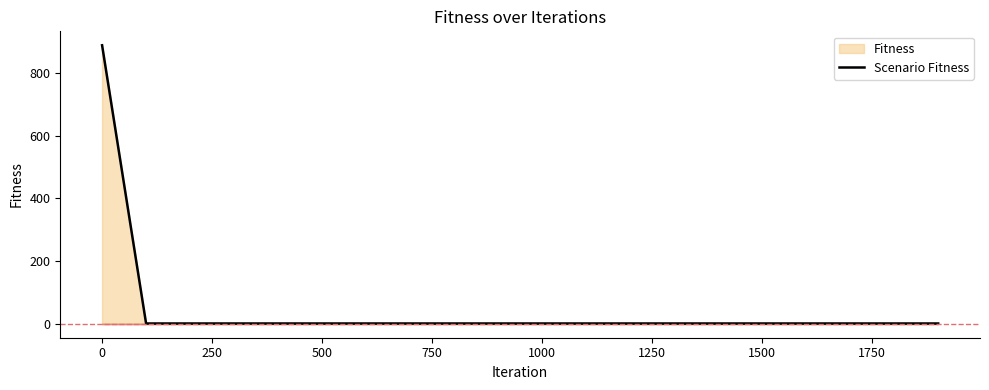

The value at 0 is 887.9. True or false?

True